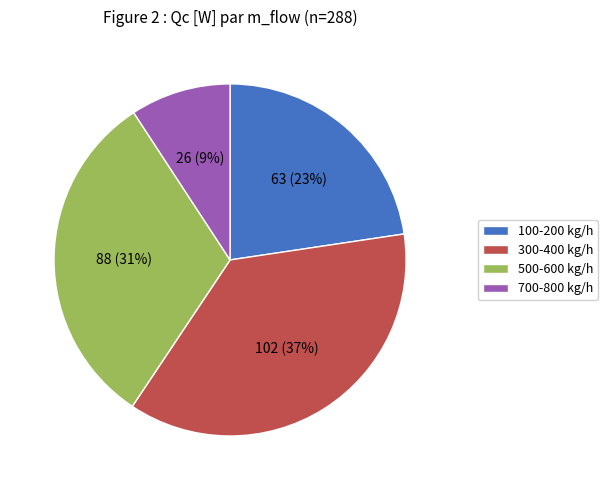

Does any single category account for the majority?

No